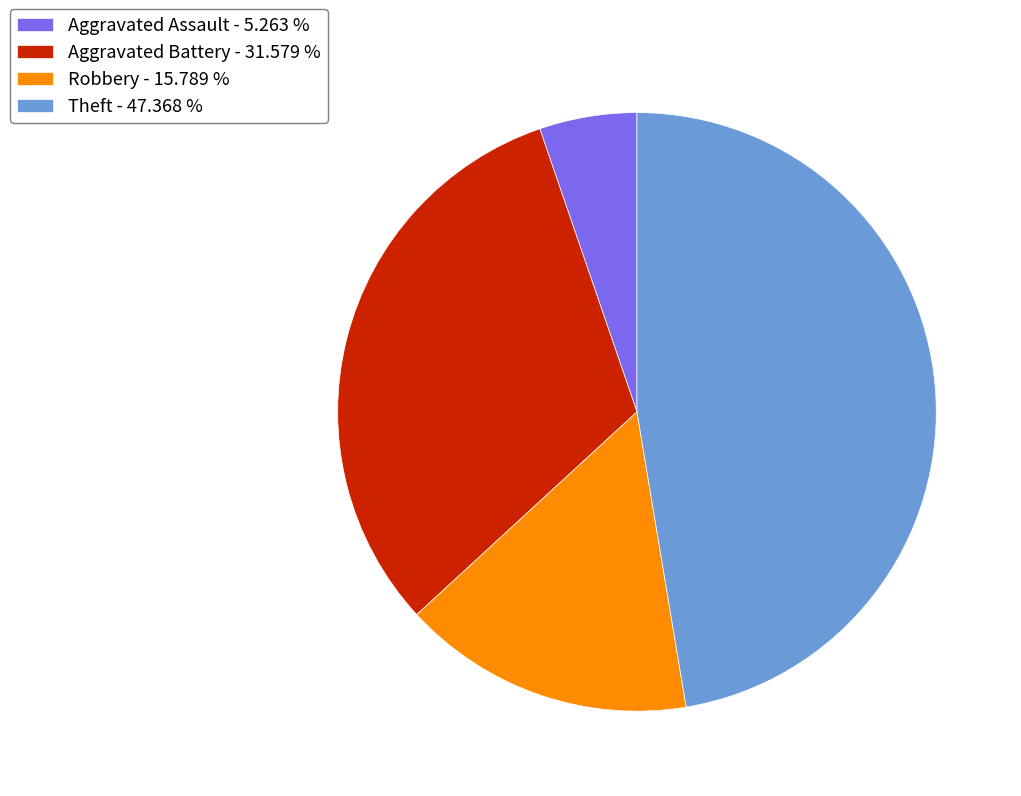

Is it true that Robbery is 16% of the pie?

True